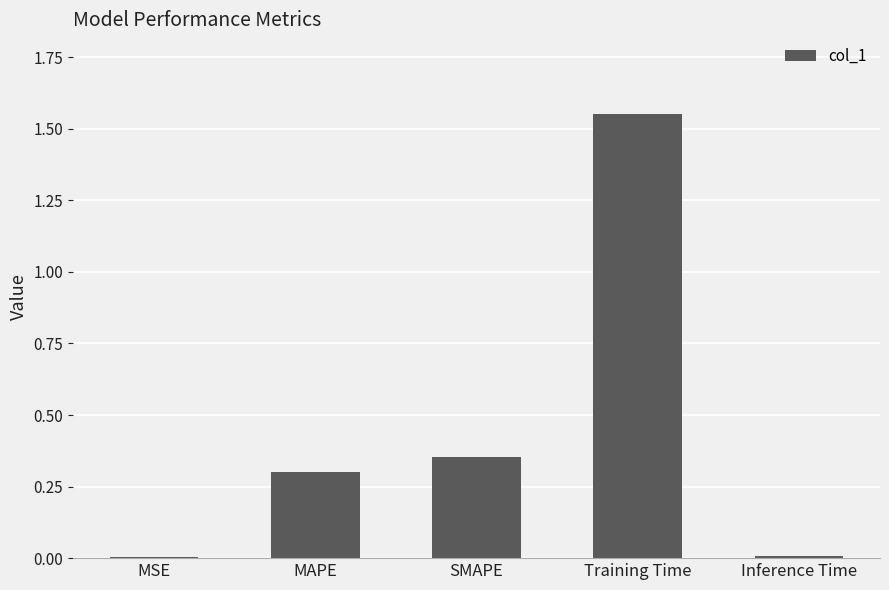

Which label corresponds to the largest value in the chart?

Training Time